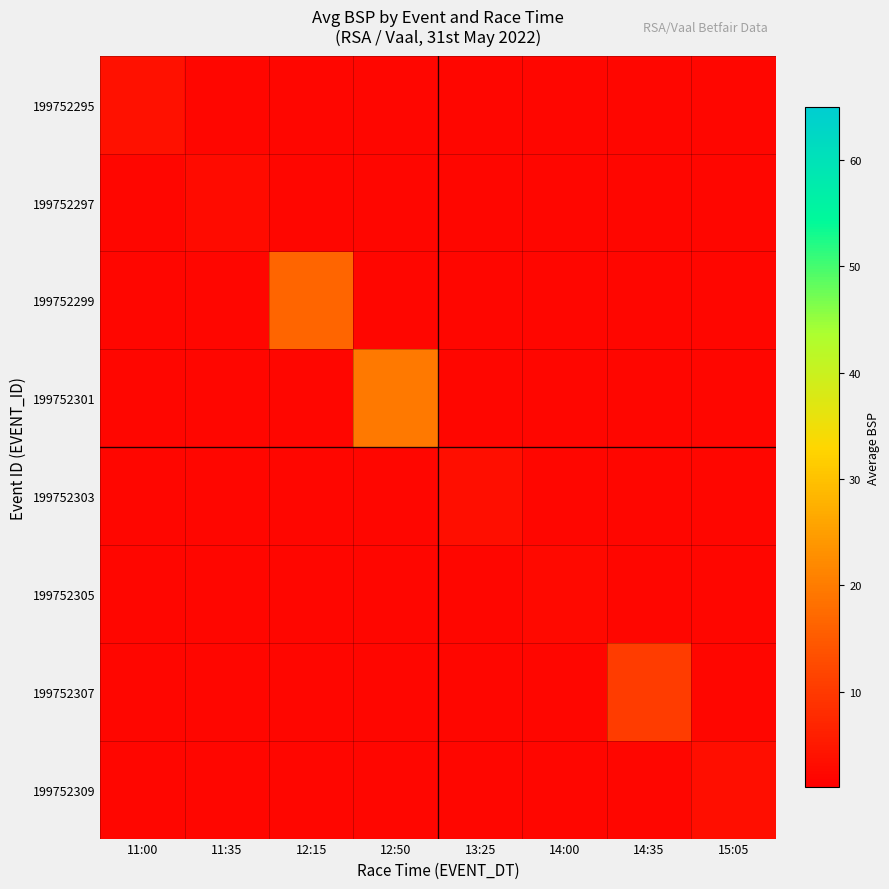

List the labels in order of 199752295 value, largest first.

11:00, 11:35, 12:15, 12:50, 13:25, 14:00, 14:35, 15:05